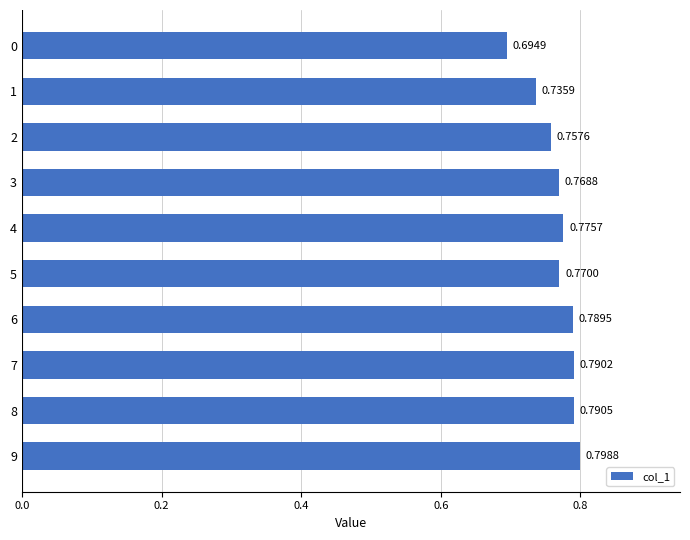

Which has a higher value, 6 or 7?

7